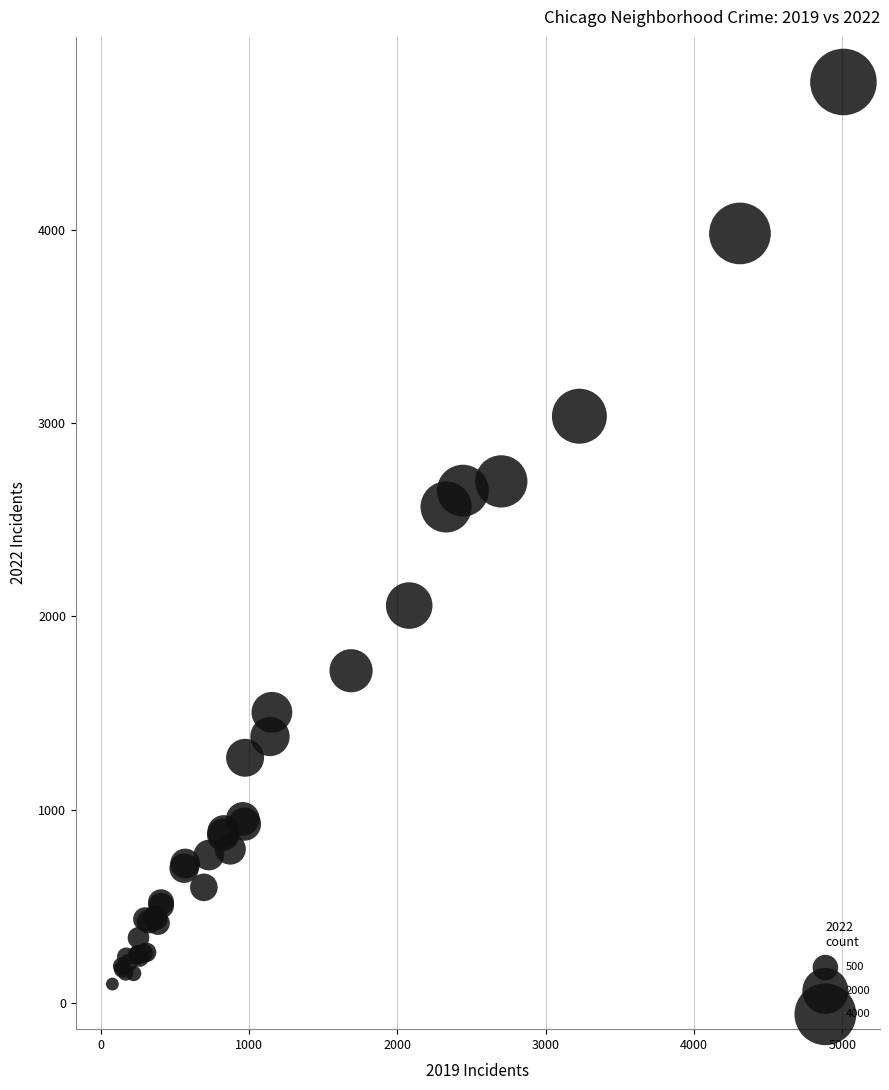

What Y value in the scatter plot is closest to 2431?

2566